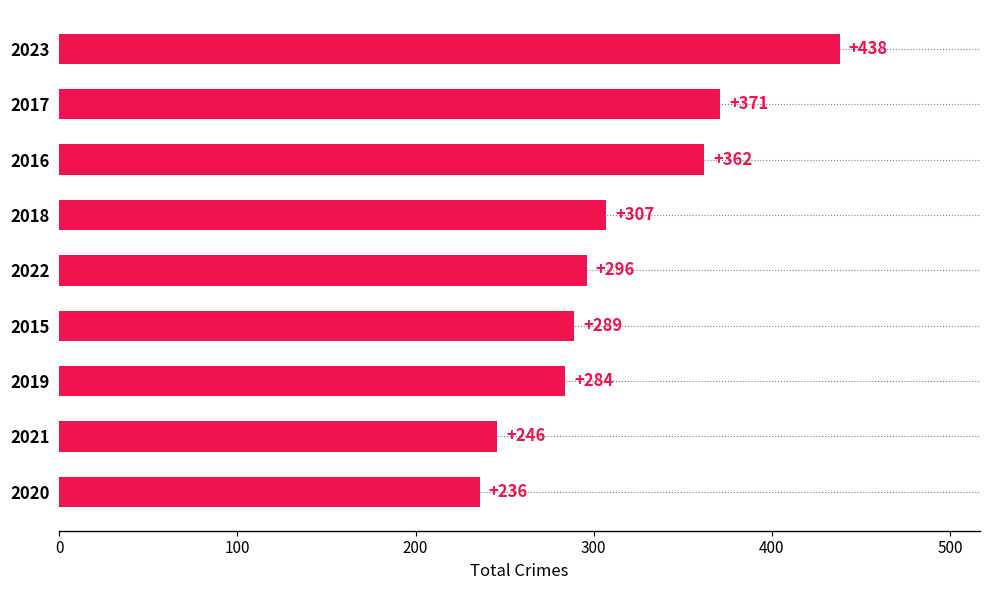

Are the bars horizontal?

Yes